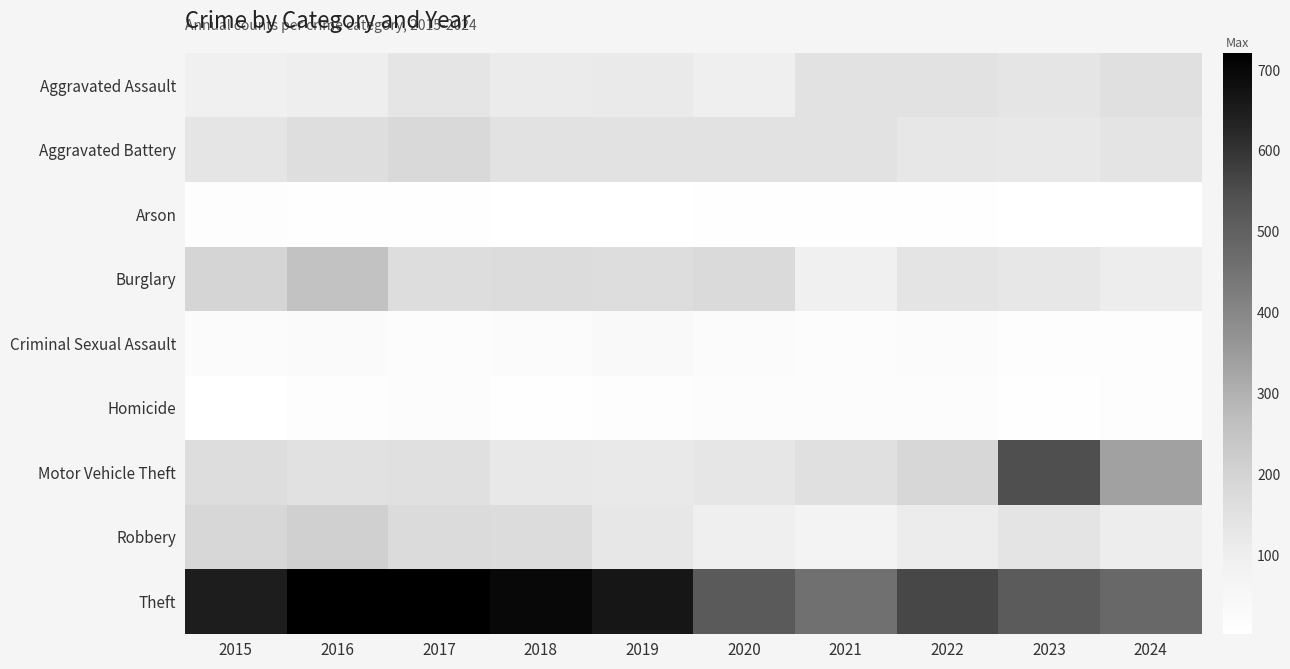

At 2015, list the series in order from smallest to largest.

Homicide, Arson, Criminal Sexual Assault, Aggravated Assault, Aggravated Battery, Motor Vehicle Theft, Robbery, Burglary, Theft